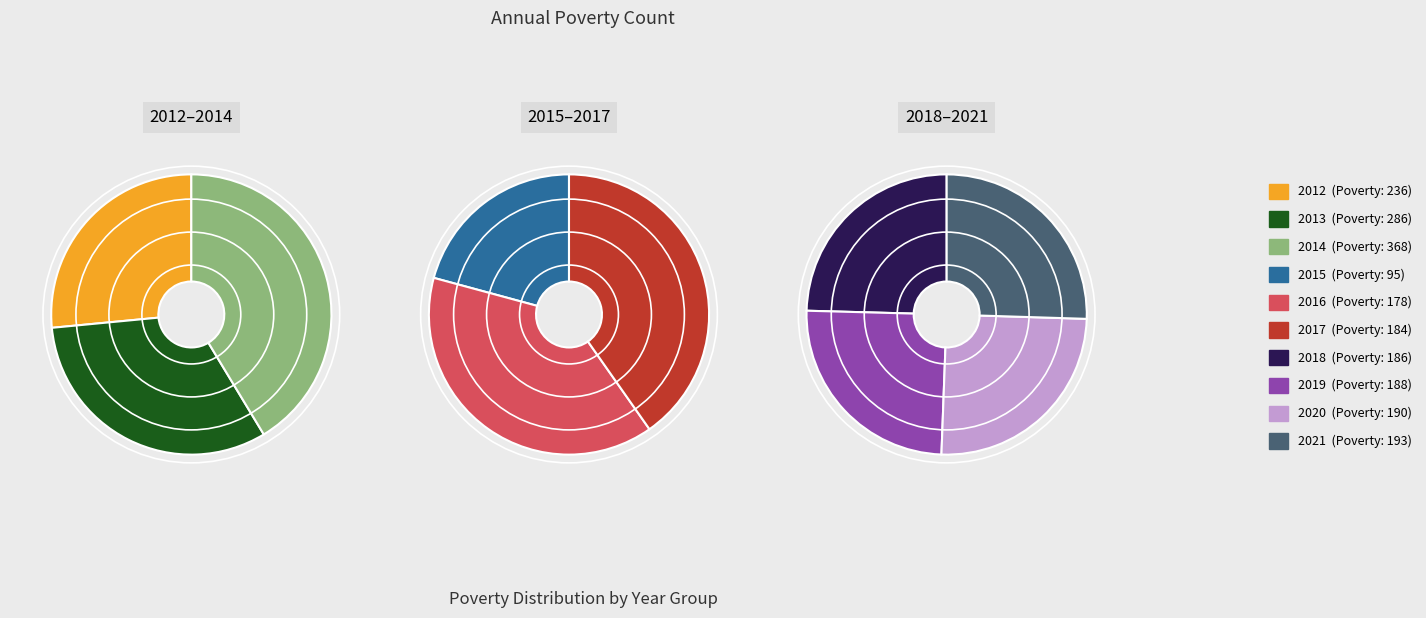

Does any single category account for the majority?

No